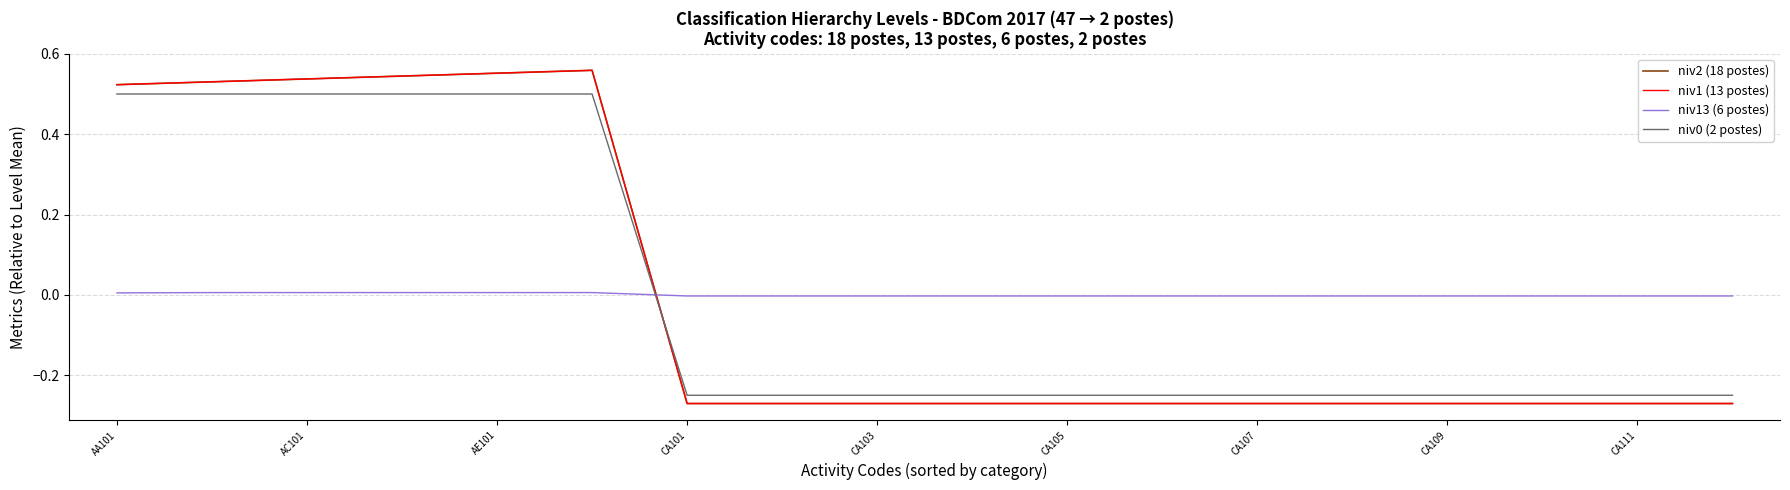

How many times do niv1 (13 postes) and niv13 (6 postes) cross each other?

1